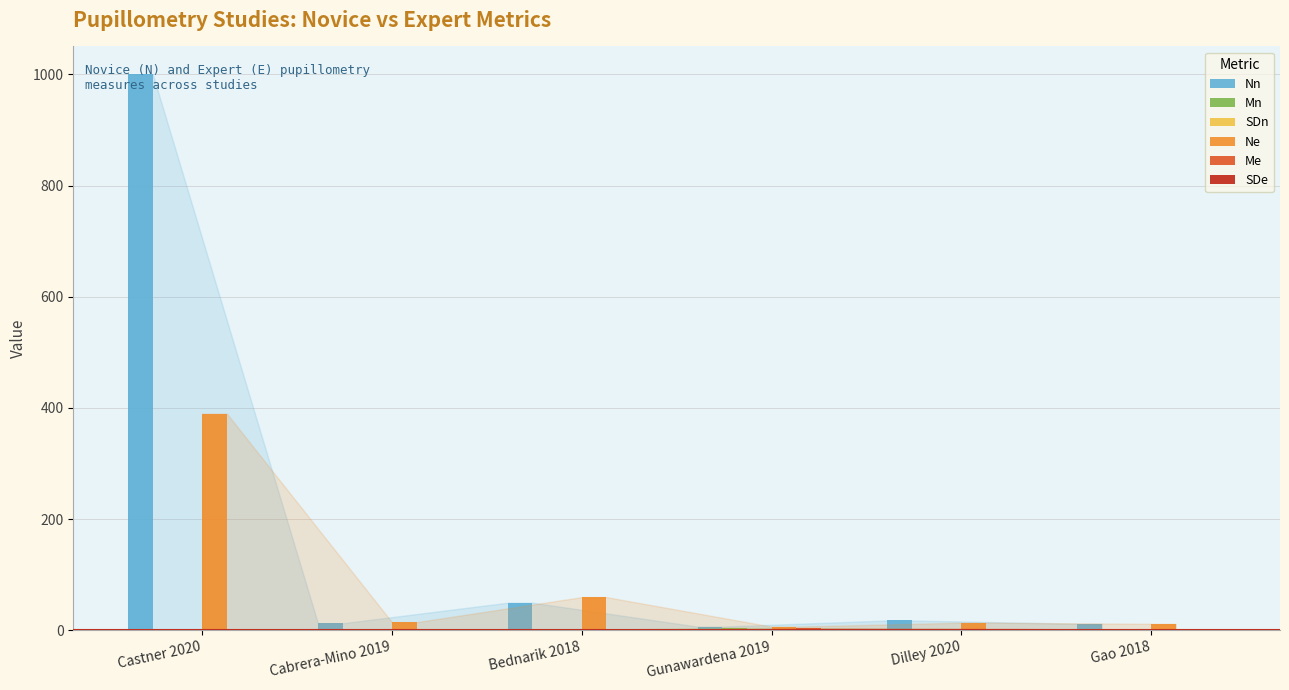

At which category is the sum across all series the highest?

Castner 2020